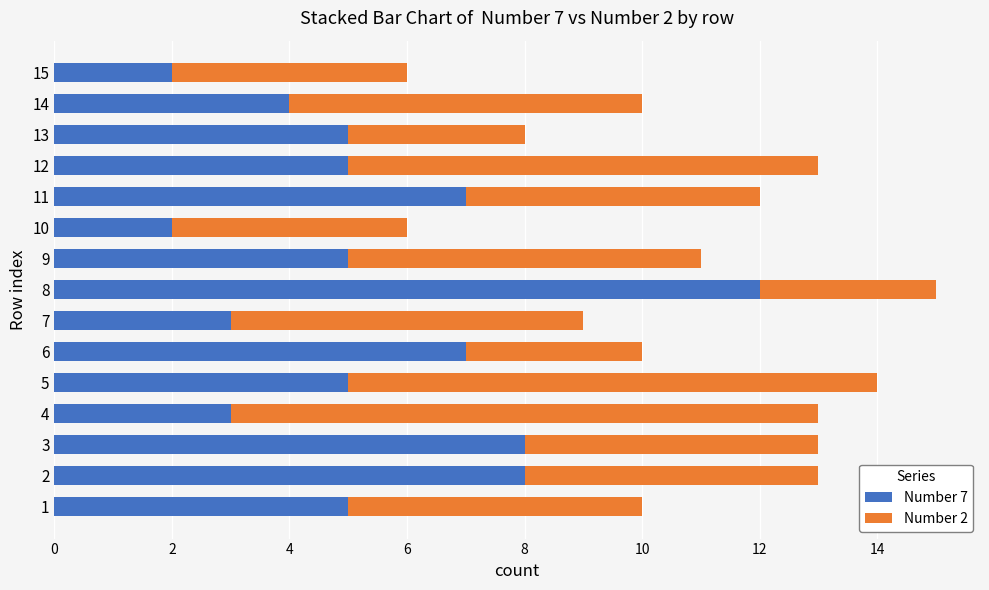

Is it true that Number 7 equals 7 at 6?

True